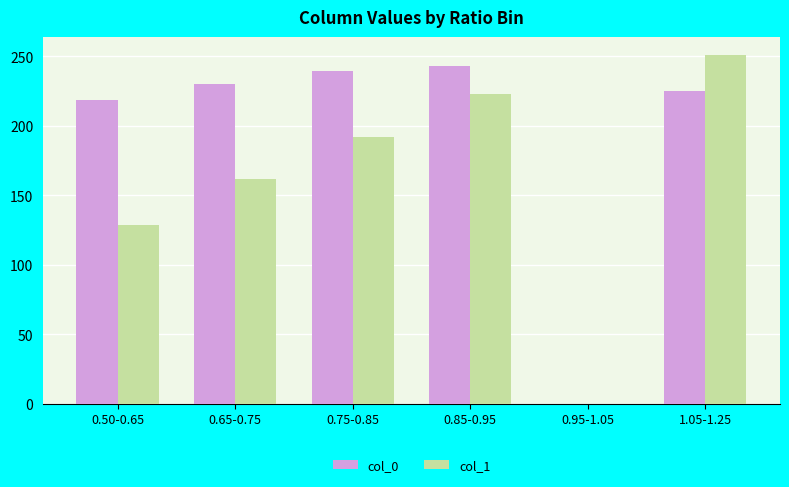

How many data points in col_0 are above 230?

3